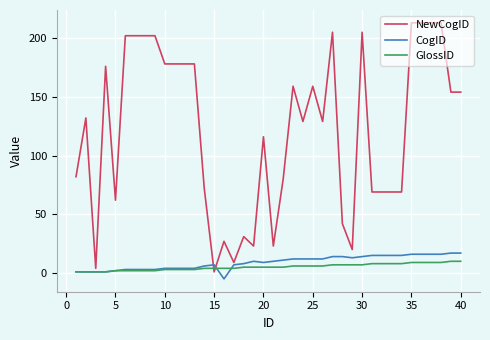

Which series has the widest spread of values?

NewCogID